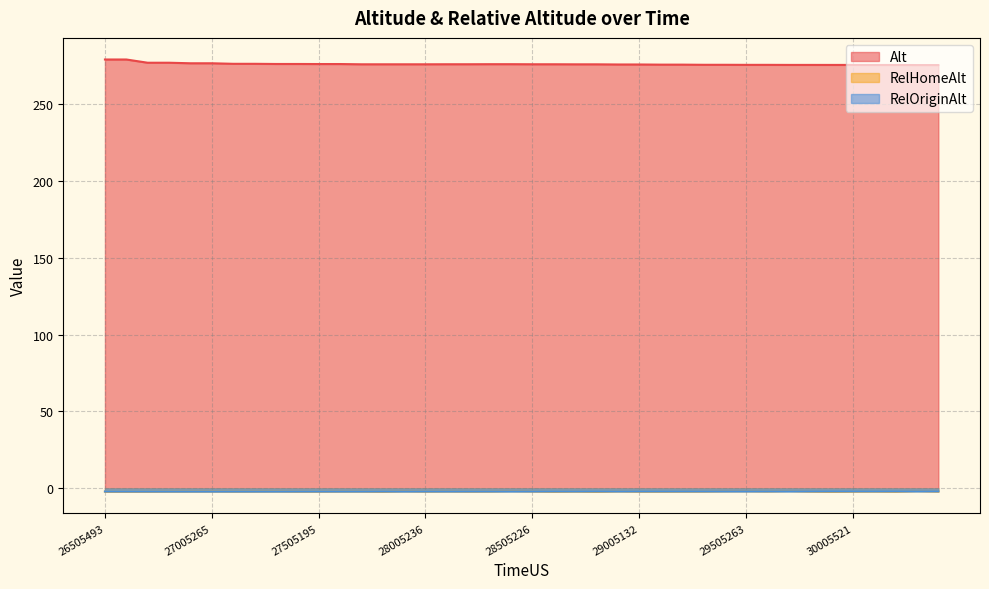

What is the maximum value shown in the chart?

278.8